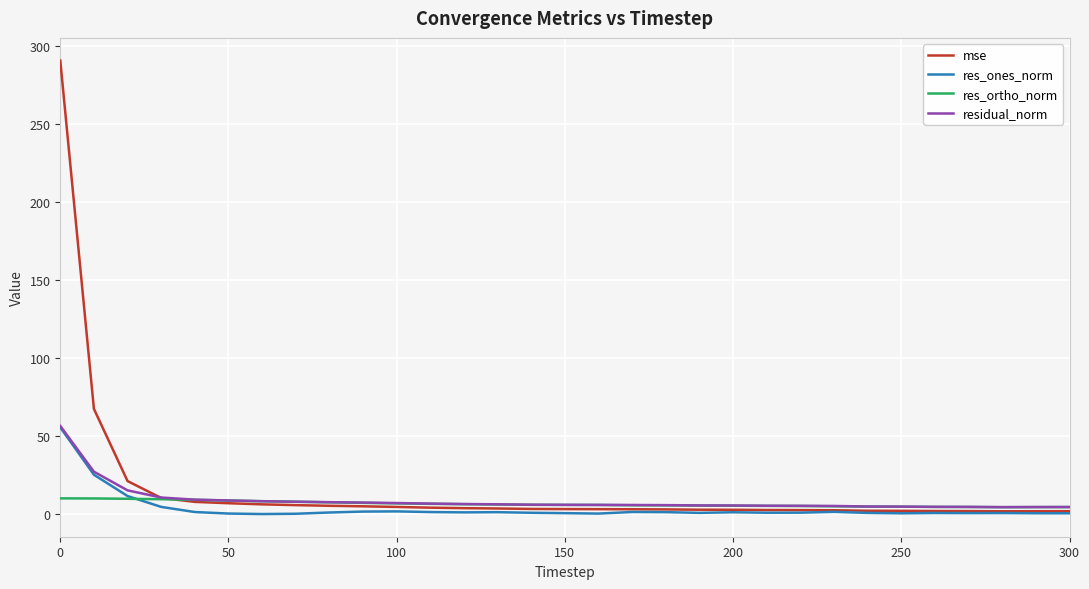

Which series has the largest range (max minus min)?

mse